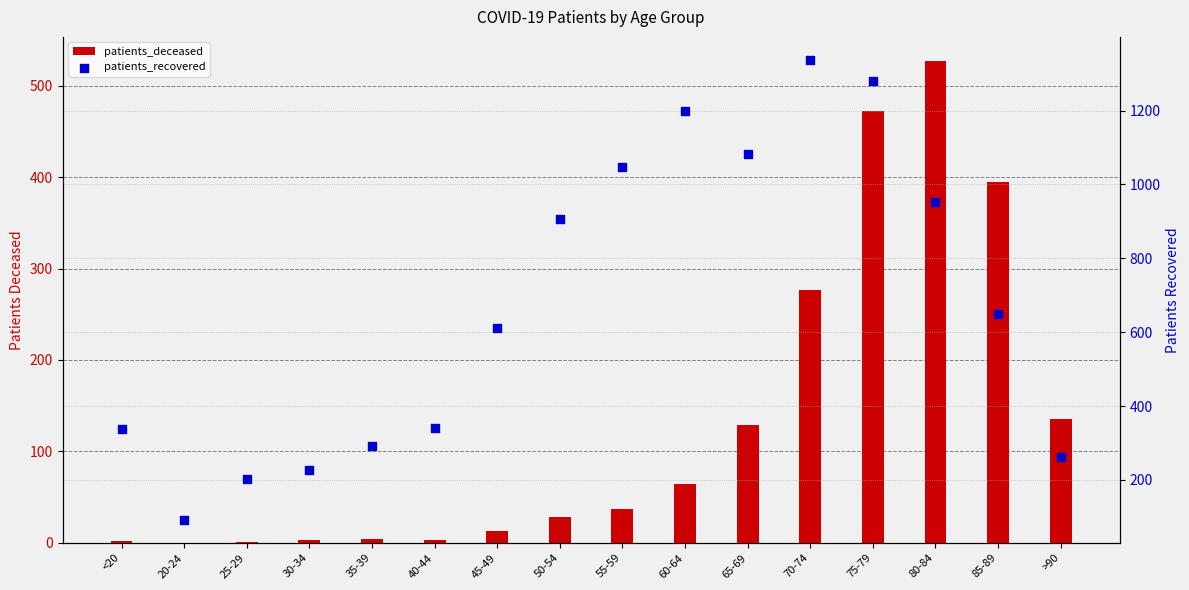

What are all the series names shown in the legend?

patients_deceased, patients_recovered